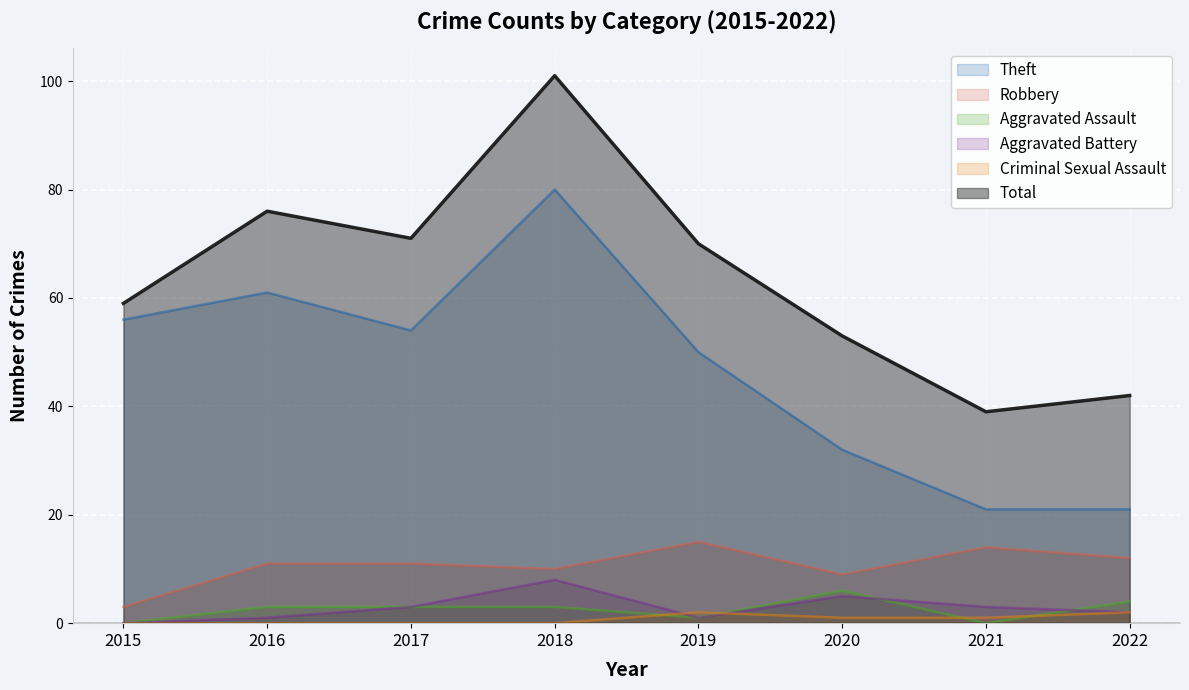

What is the sum of the Total values at 2017 and 2018?

172